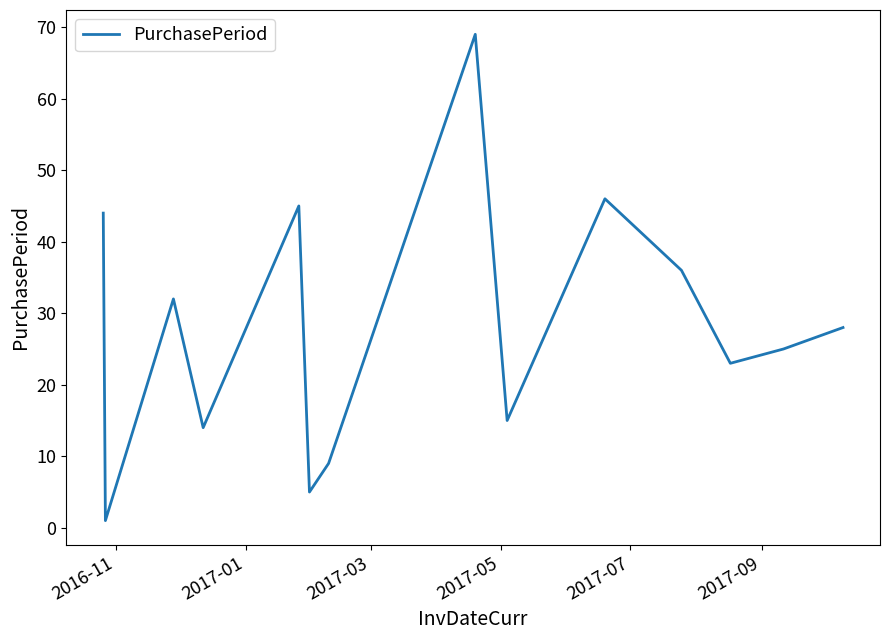

True or false: there are more than 2 points higher than both neighbors.

True